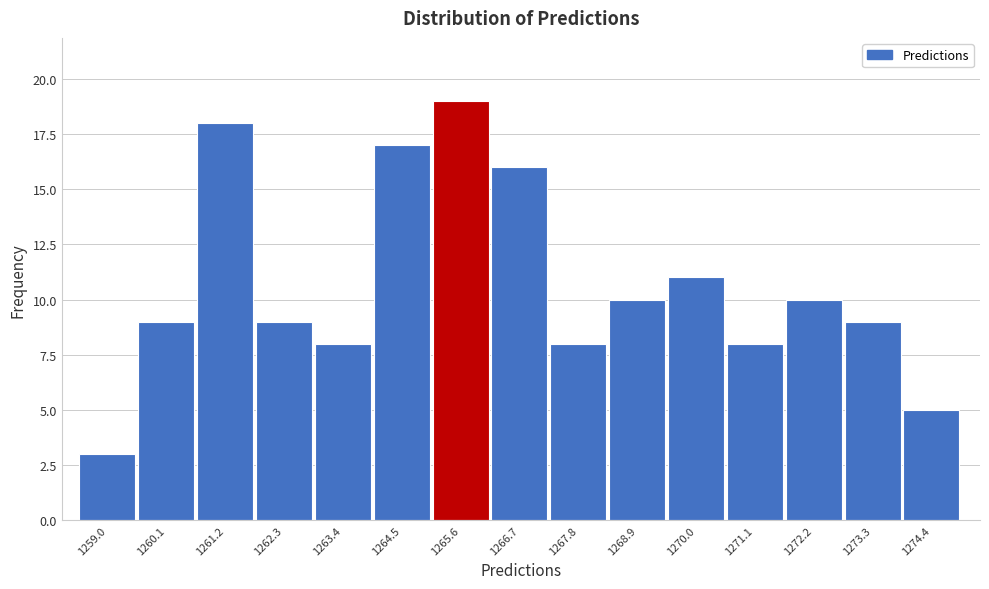

Reading right to left, list all the values displayed in this chart.

5	9	10	8	11	10	8	16	19	17	8	9	18	9	3